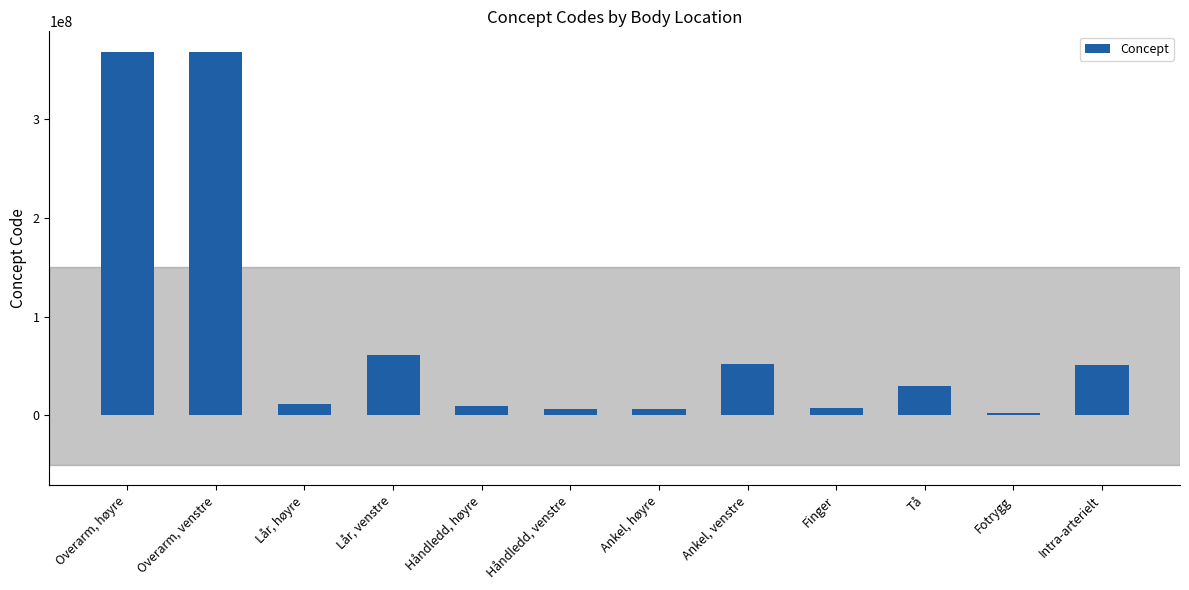

The value at Overarm, venstre is 516649298. True or false?

False